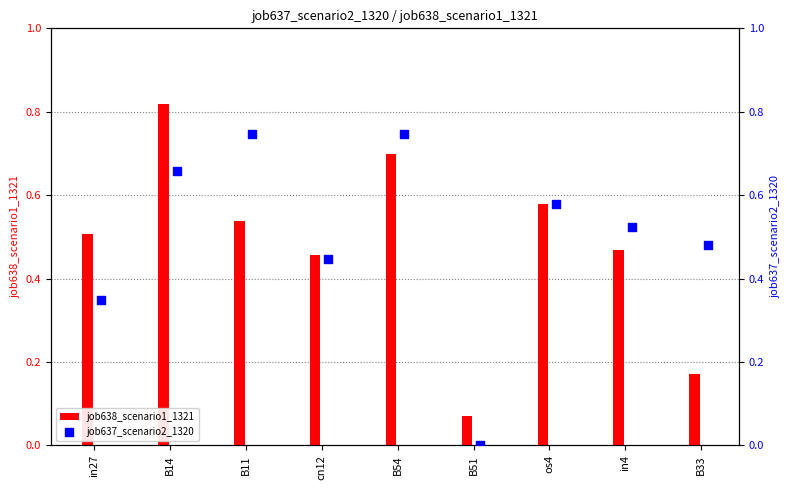

What are all the series names shown in the legend?

job638_scenario1_1321, job637_scenario2_1320